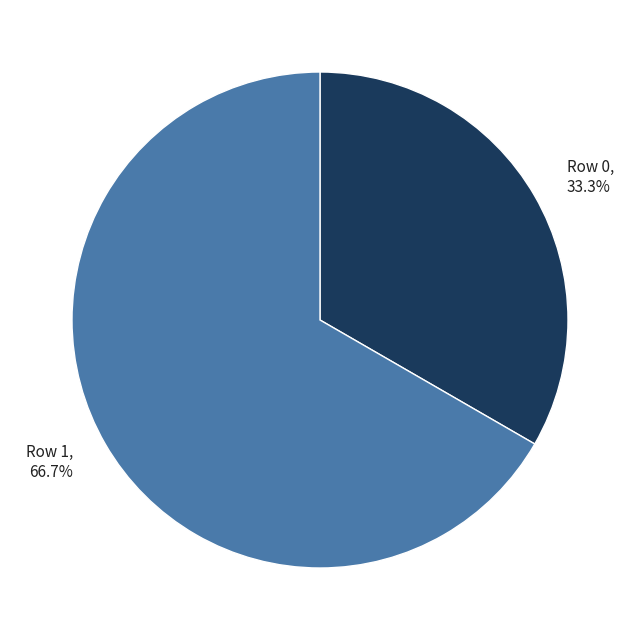

To the nearest percent, what portion does Row 0 represent?

33%